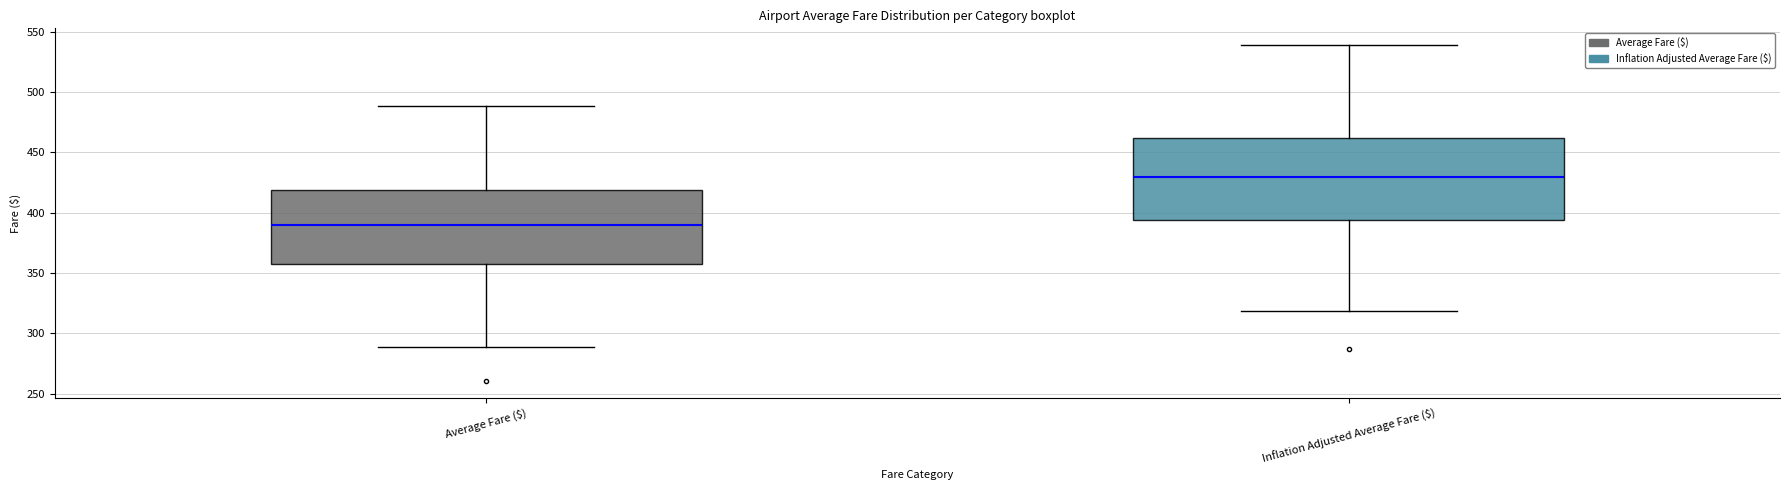

Where is the upper edge of the box for Inflation Adjusted Average Fare ($) on the y-axis? The values are not printed on the chart, so give them approximately, as read against the axis.

460